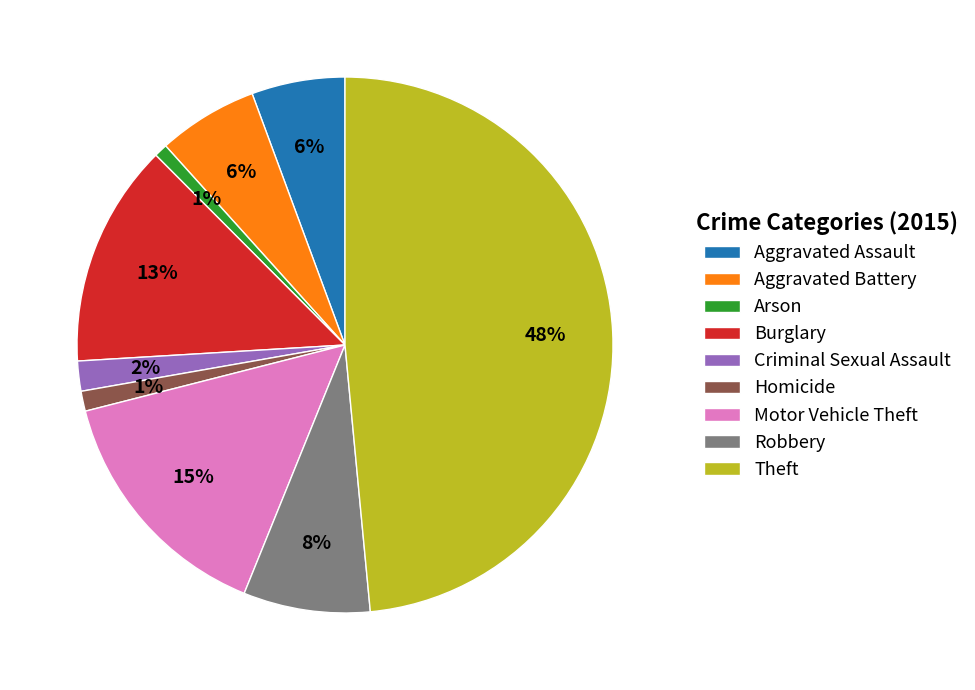

The Arson slice represents 1% of the pie. True or false?

True